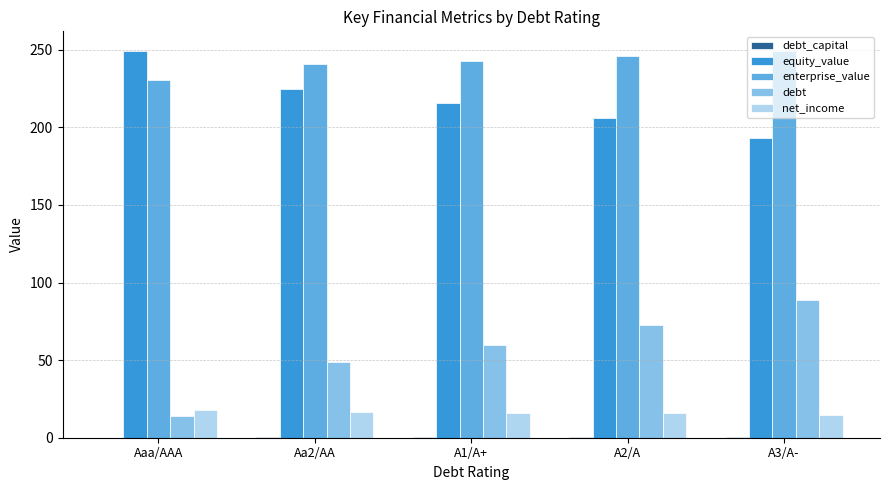

Where does the net_income series first go above 16?

Aaa/AAA